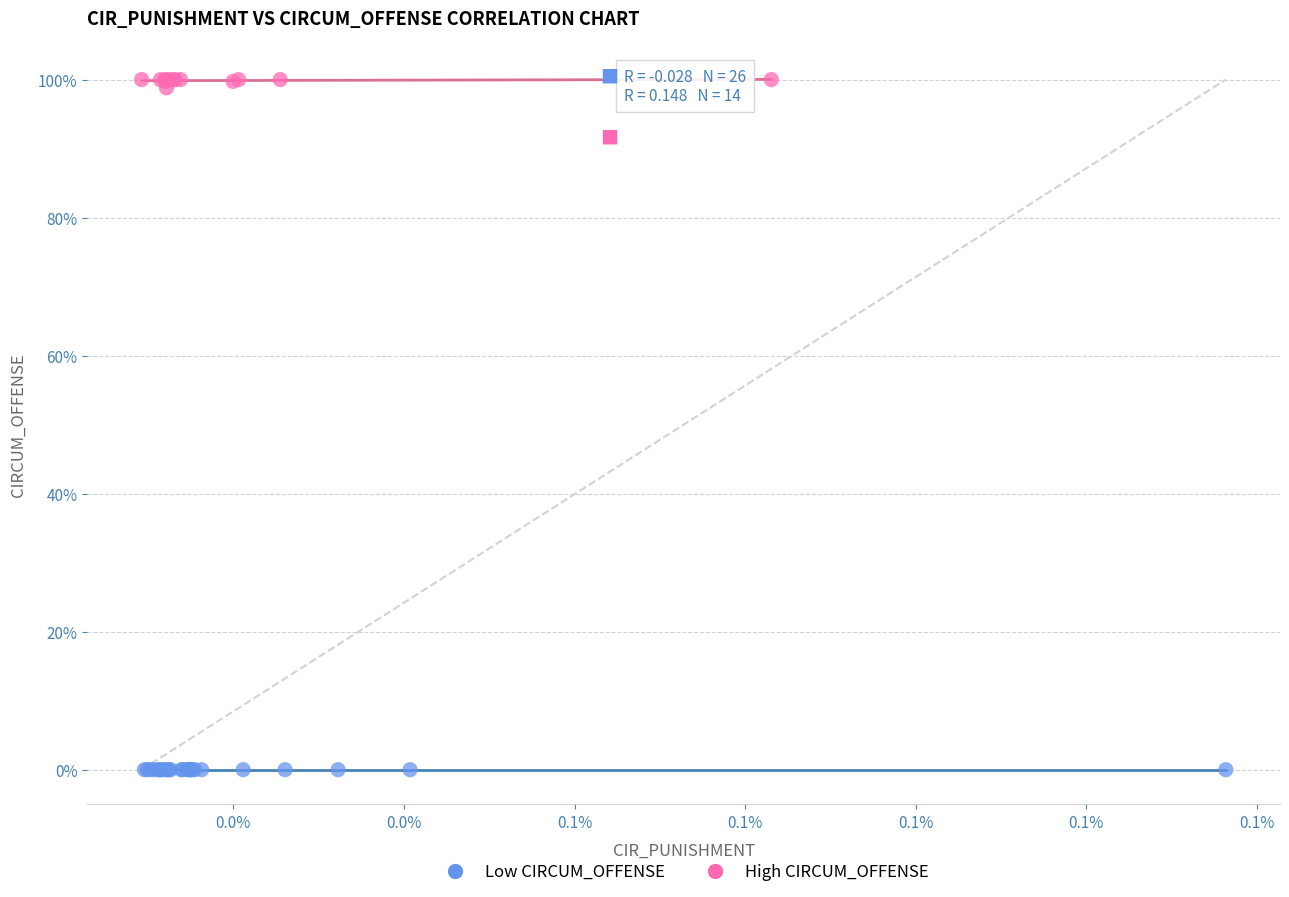

What are all the series names shown in the legend?

Low CIRCUM_OFFENSE, High CIRCUM_OFFENSE